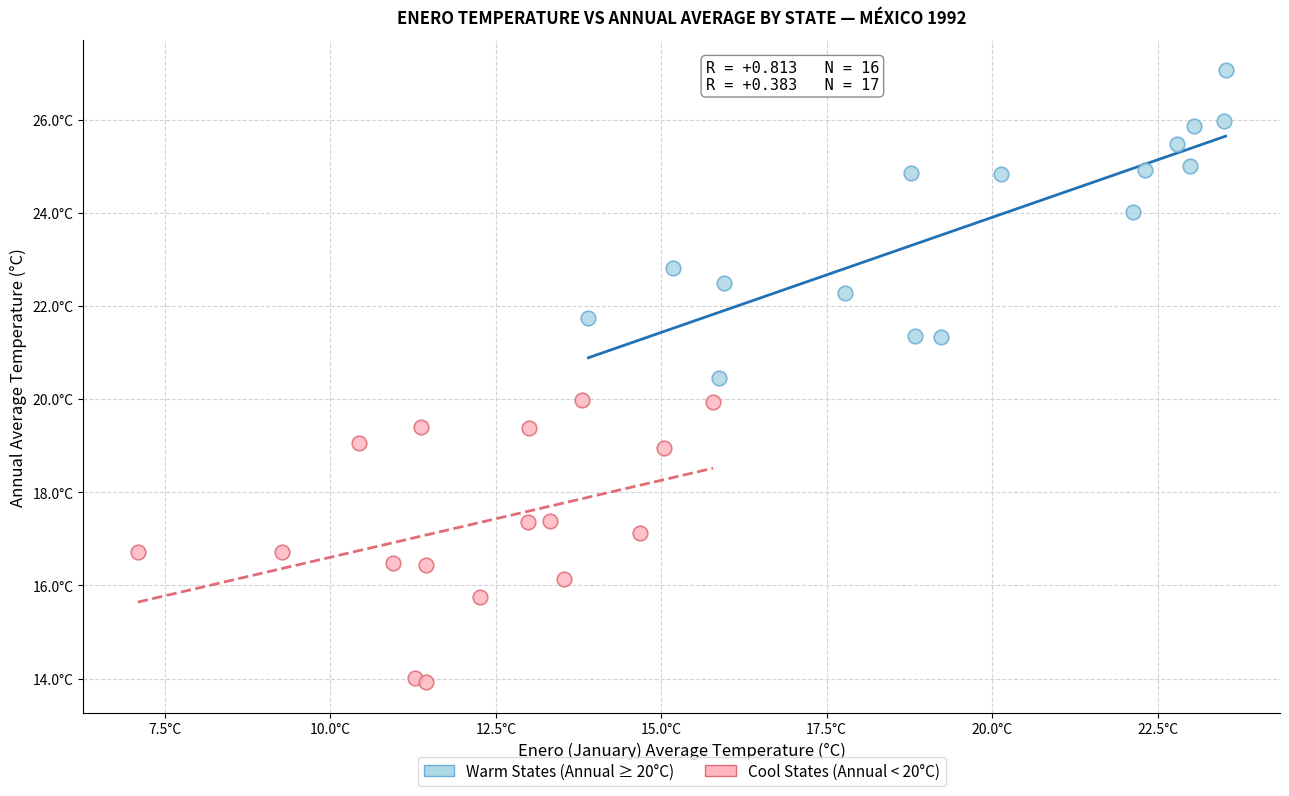

What are all the series names shown in the legend?

Warm States (Annual ≥ 20°C), Cool States (Annual < 20°C)